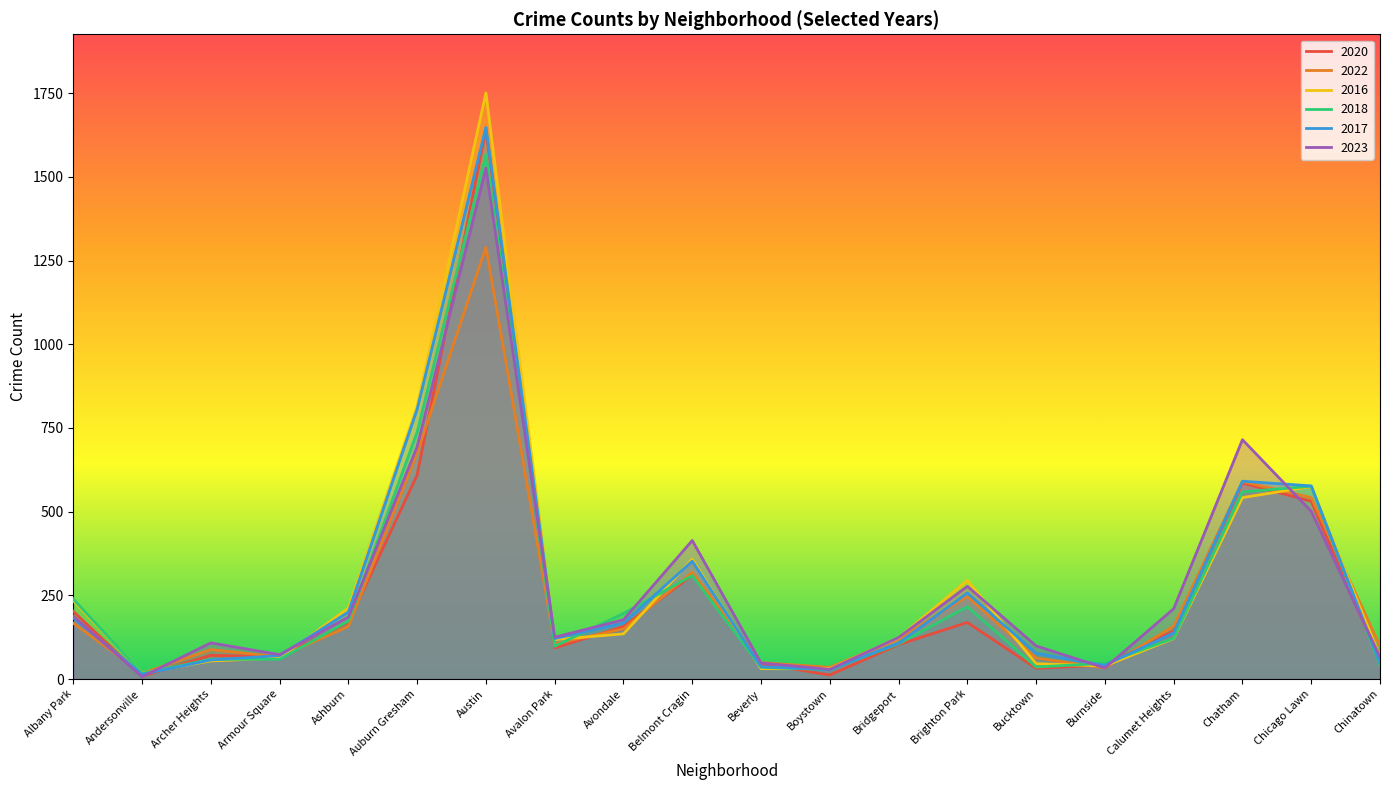

At which label does 2020 first exceed 144?

Albany Park